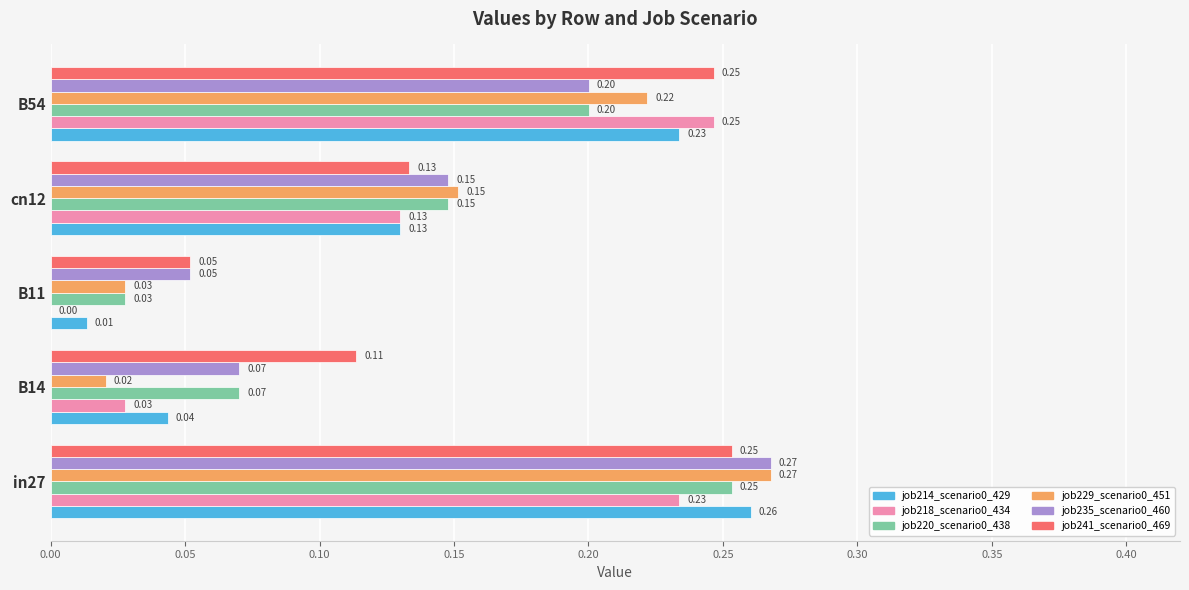

What is the sum of all job214_scenario0_429 values?

0.7